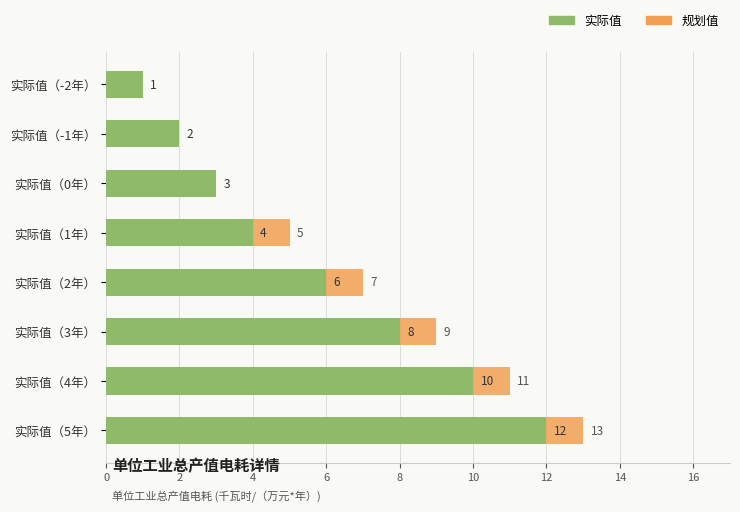

What is the average value?

6